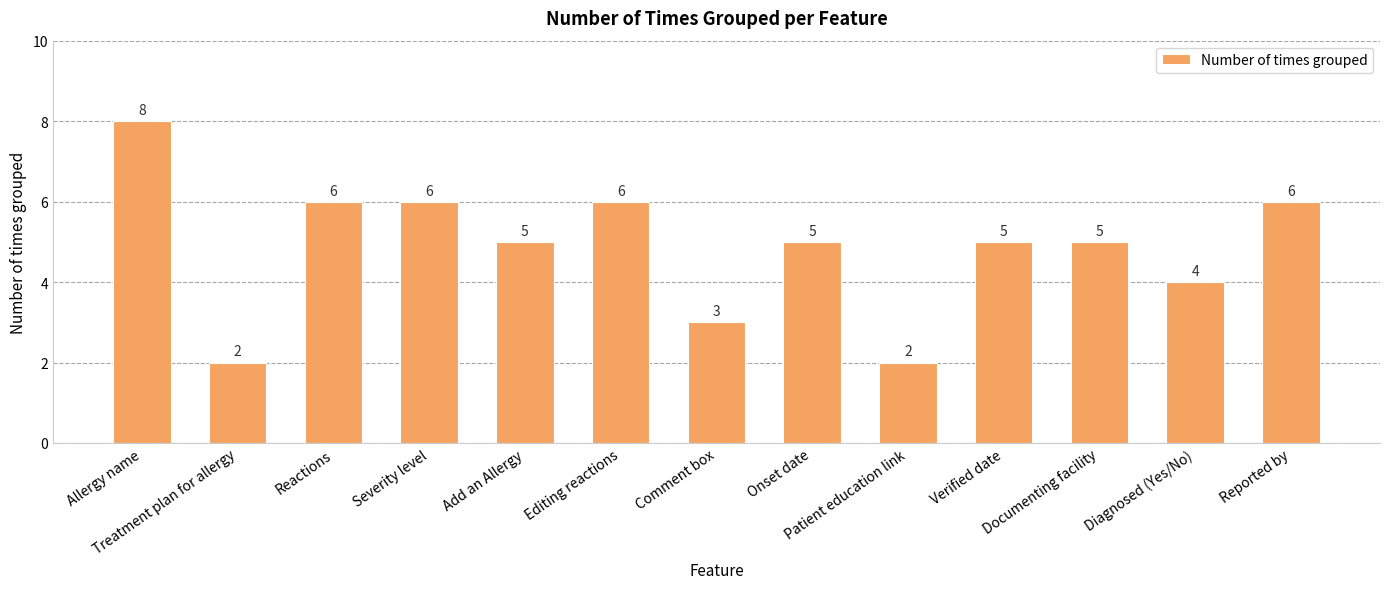

What is the label of the 13th bar from the right?

Allergy name